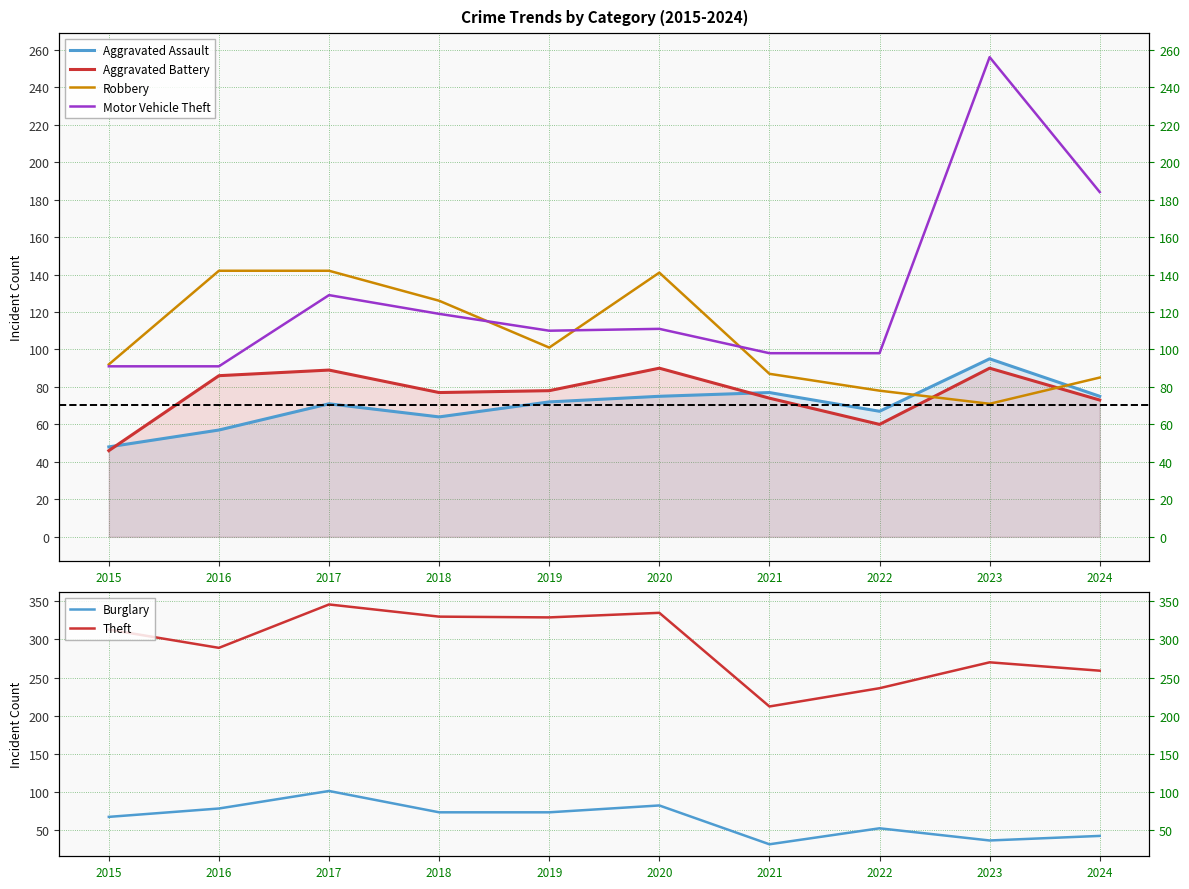

What is the sum of all Burglary values?

635